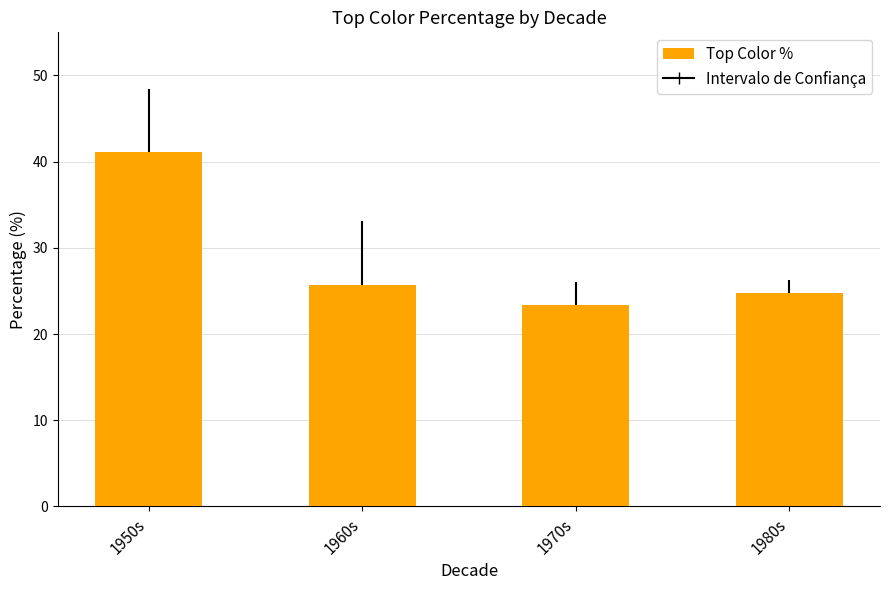

The value at 1970s is 23.3. True or false?

True